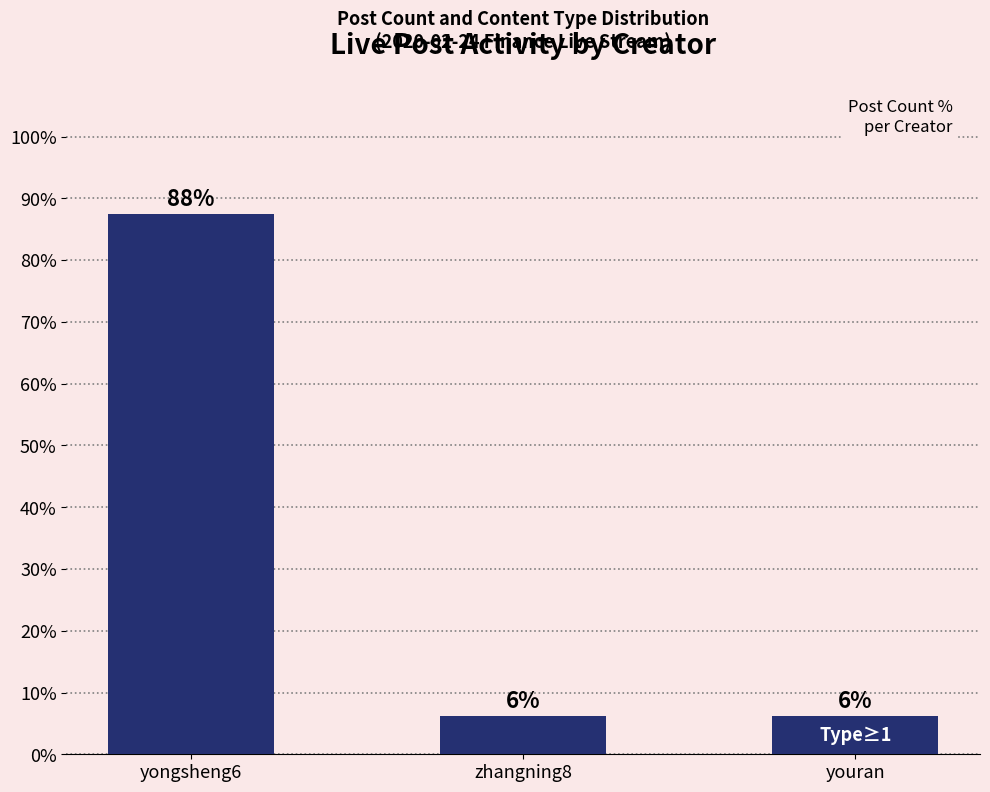

Reading left to right, what are all the values shown in this chart?

87.5	6.2	6.2